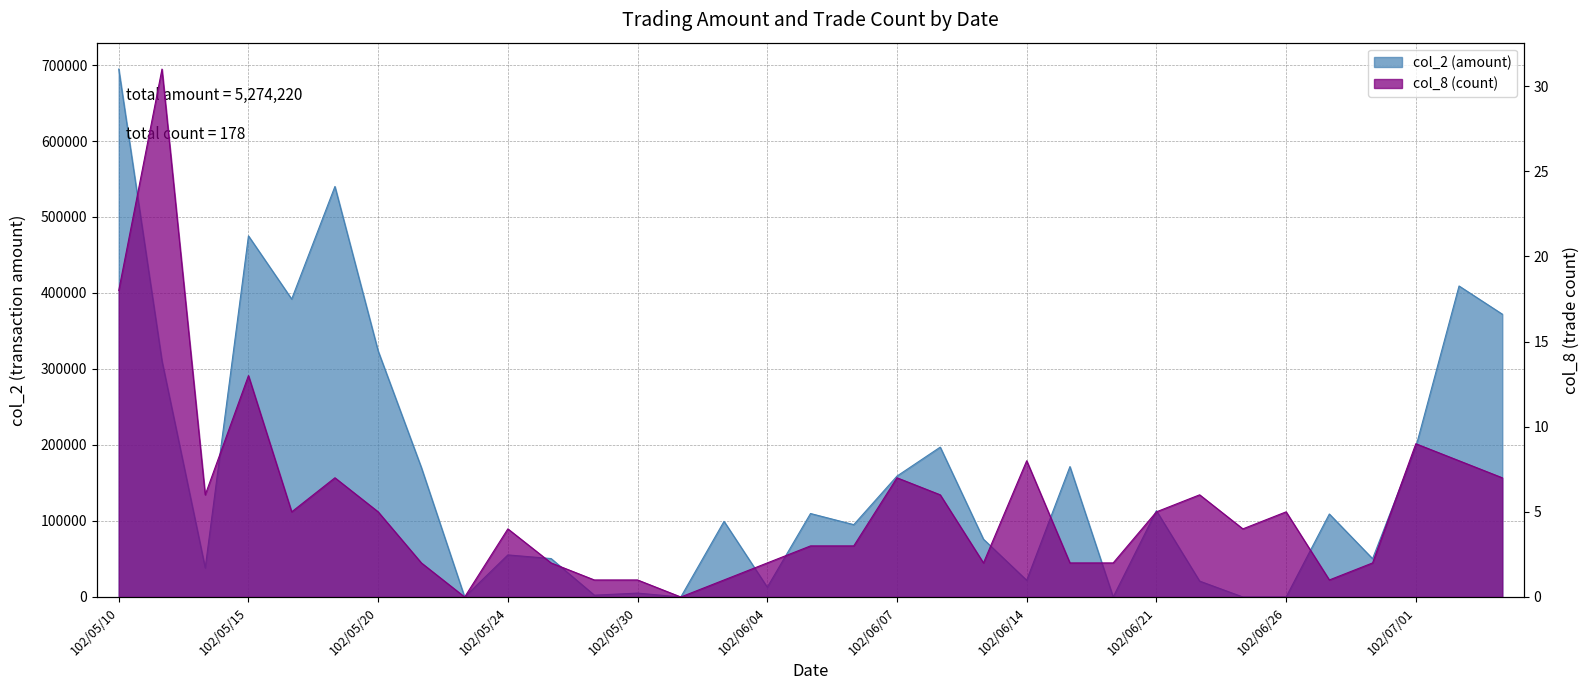

What is the greatest value displayed?

694660